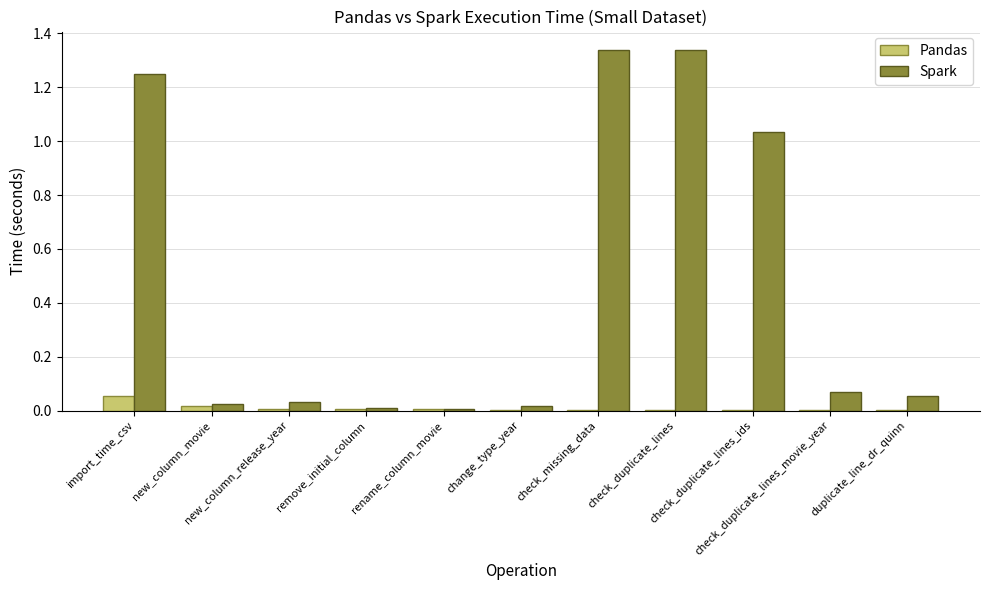

Which series has the largest total across all categories?

Spark